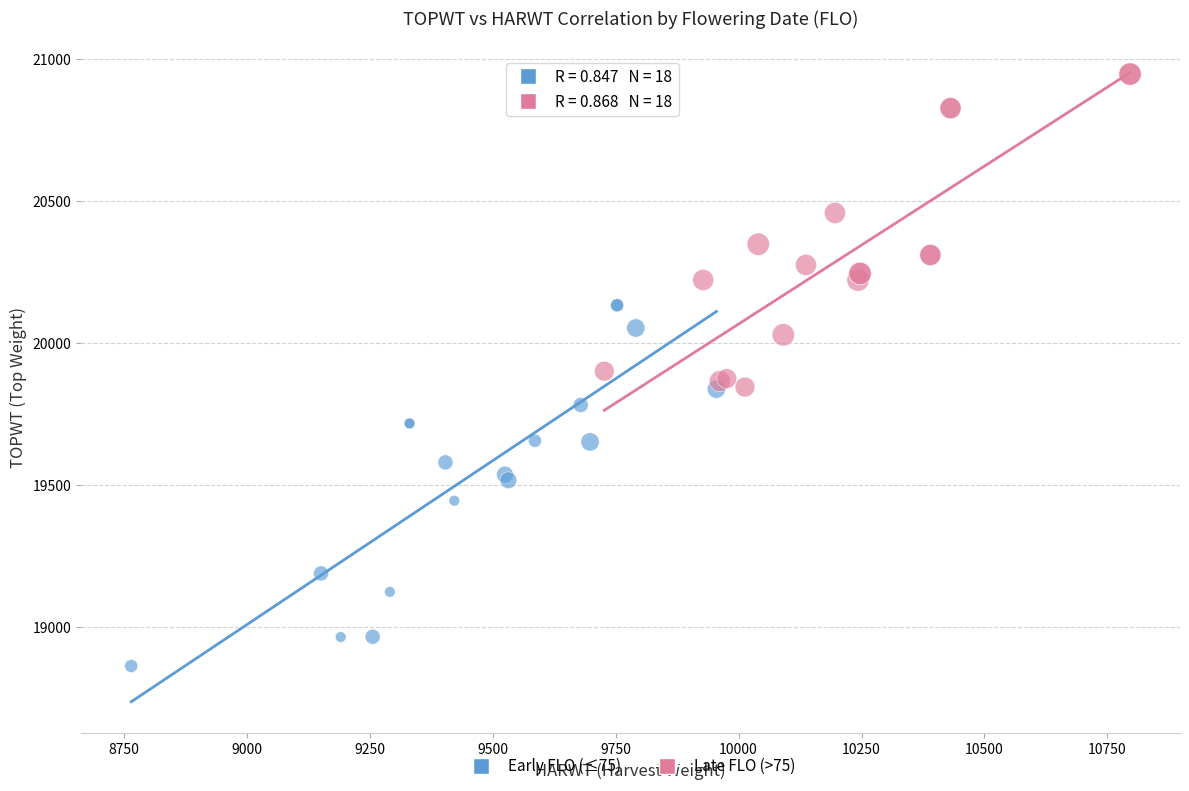

Which series reaches the maximum Y coordinate?

Late FLO (>75)